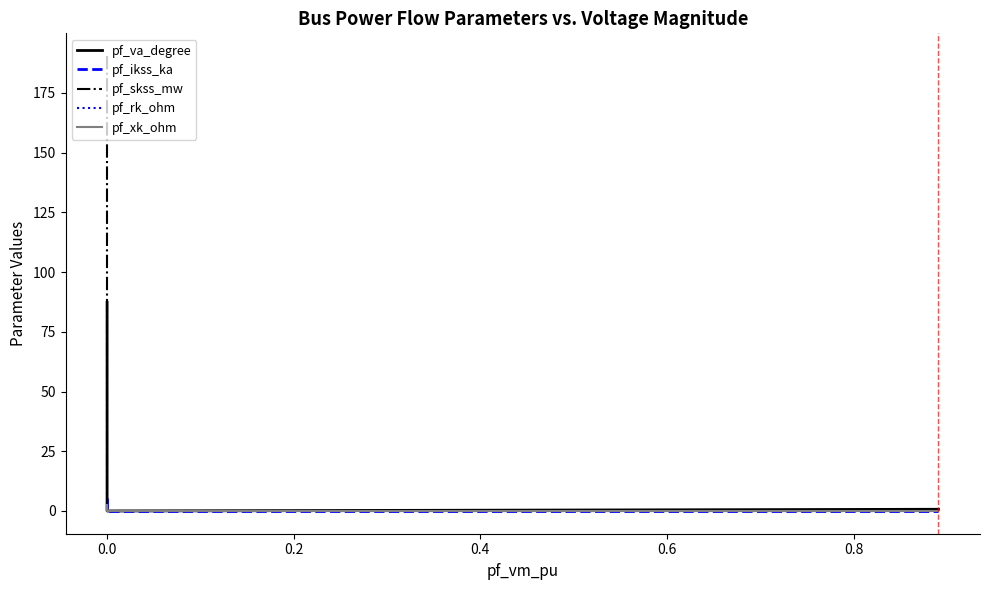

List the series in order of their peak value, highest first.

pf_skss_mw, pf_va_degree, pf_ikss_ka, pf_xk_ohm, pf_rk_ohm